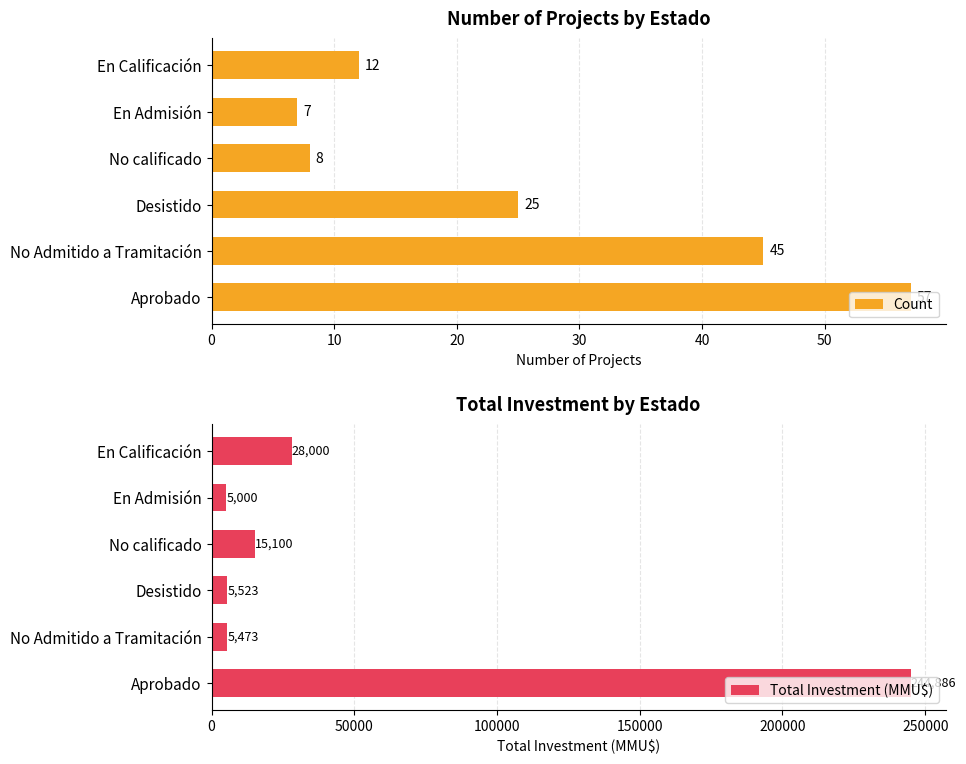

How many series are shown in this chart?

2